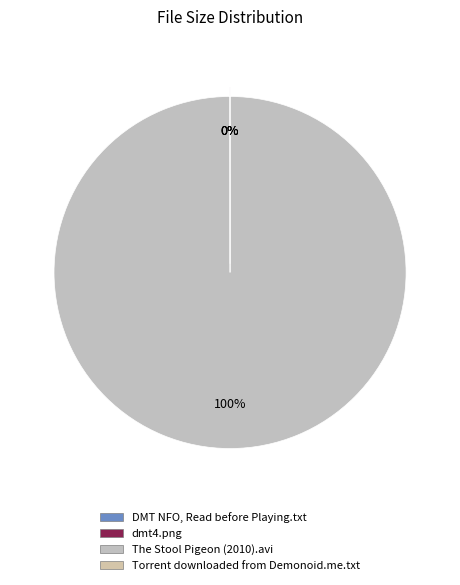

What is the smallest slice in the pie chart?

DMT NFO, Read before Playing.txt